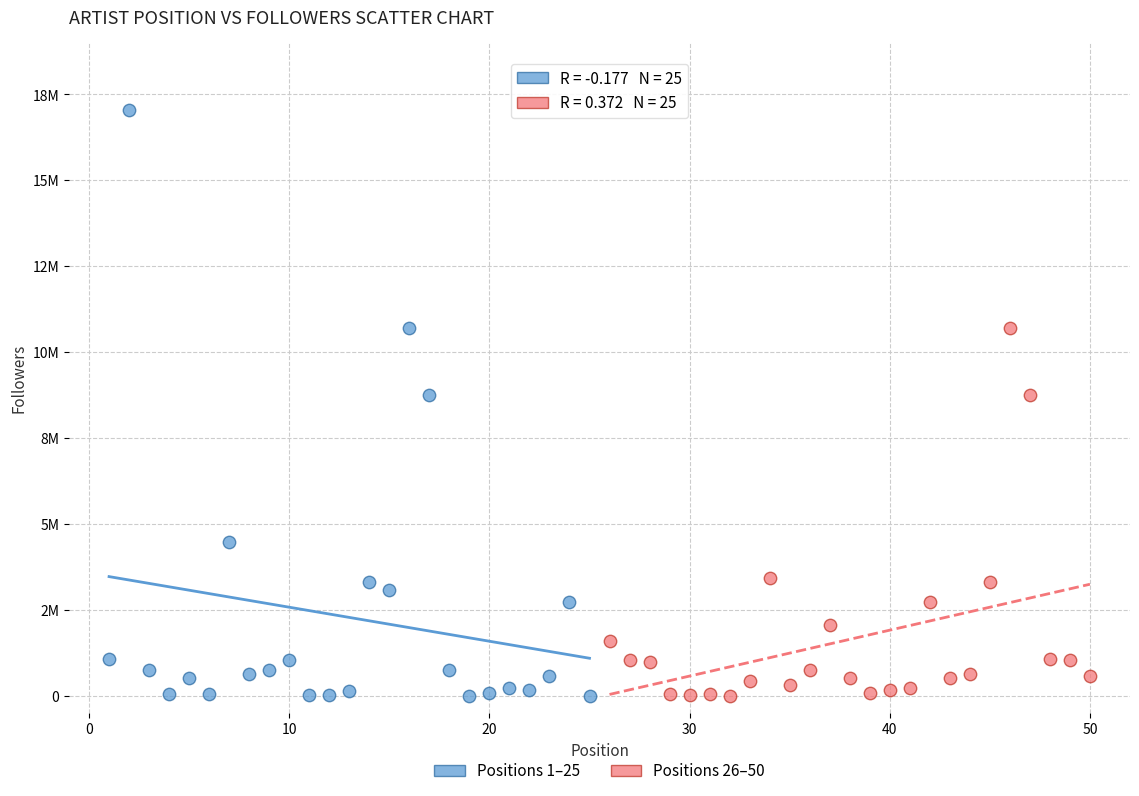

What are all the series names shown in the legend?

Positions 1–25, Positions 26–50